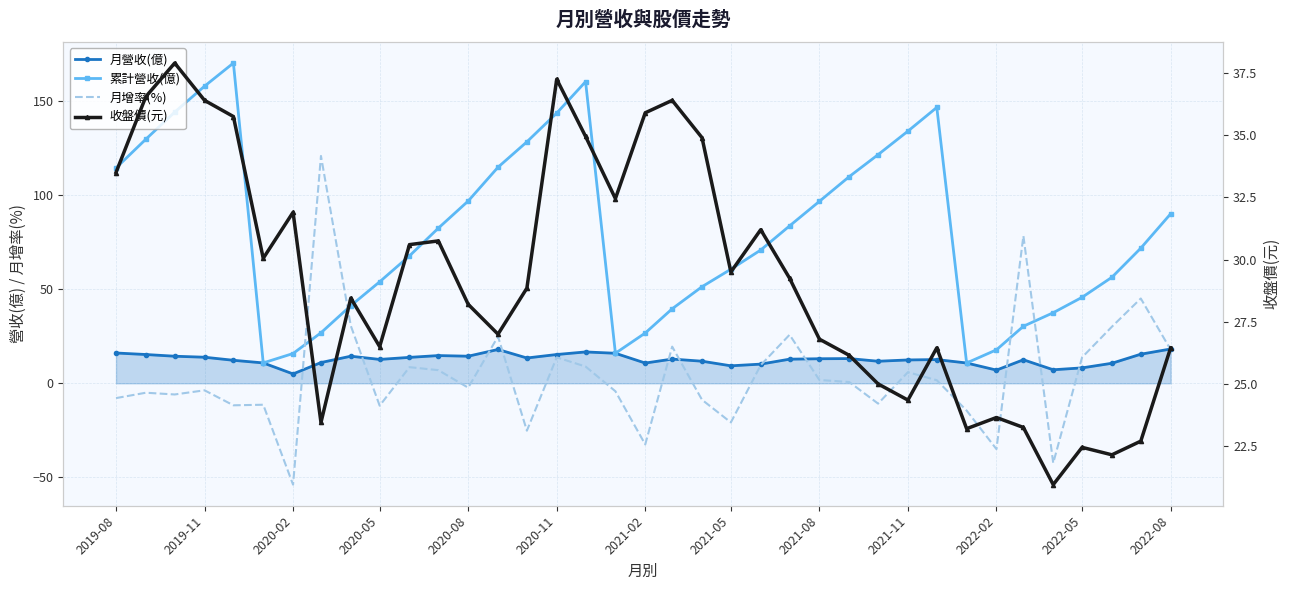

What is the difference between the second highest and second lowest values in the 累計營收(億) series?

149.6